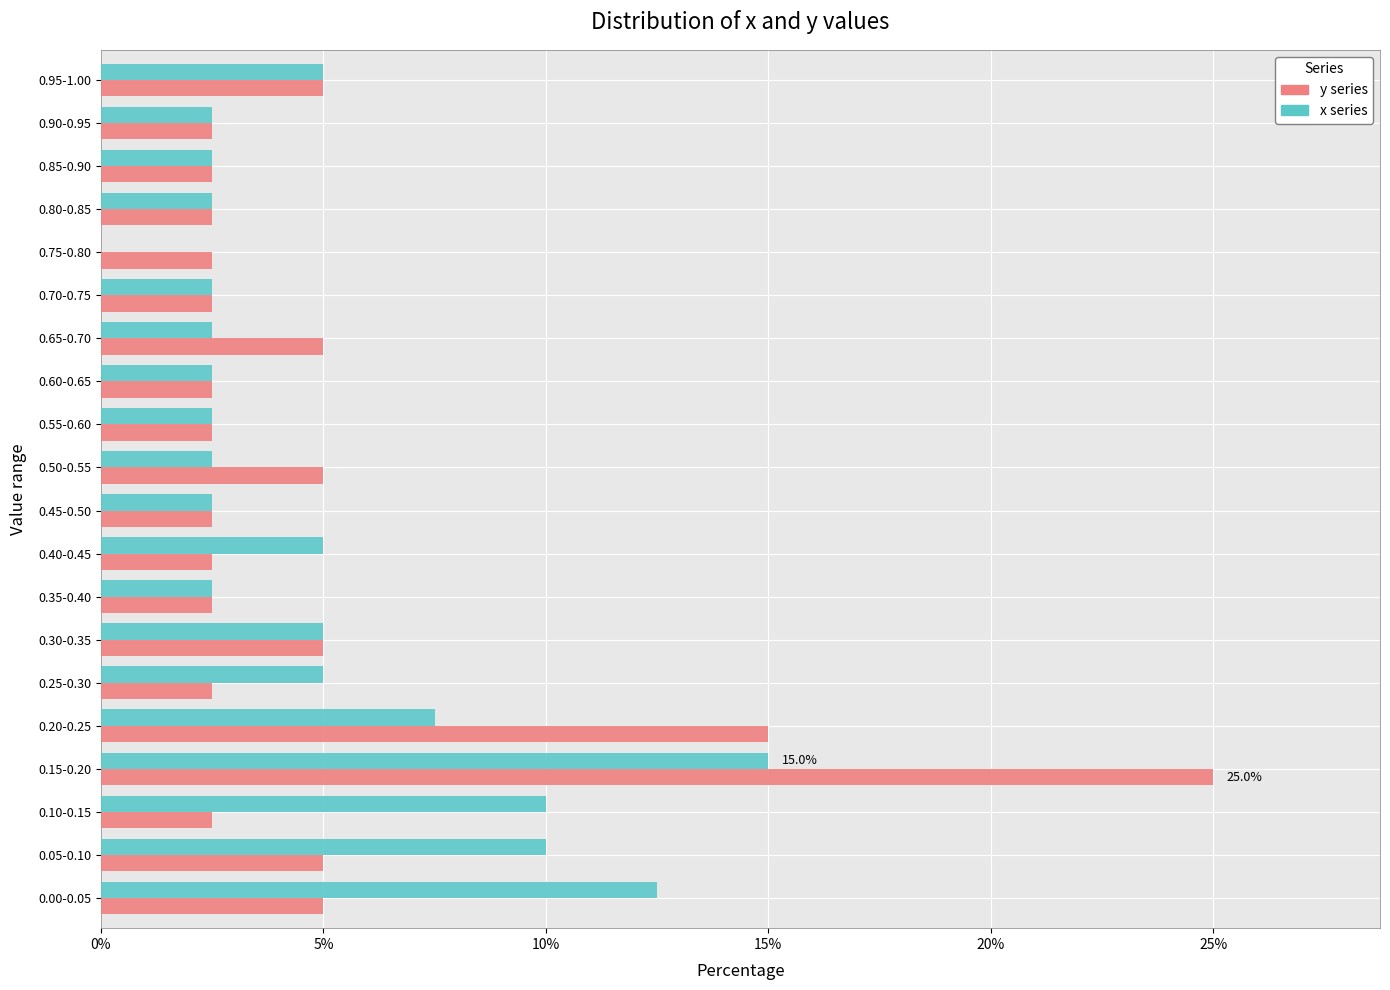

Between 0.20-0.25 and 0.25-0.30, which series saw the biggest shift?

y series